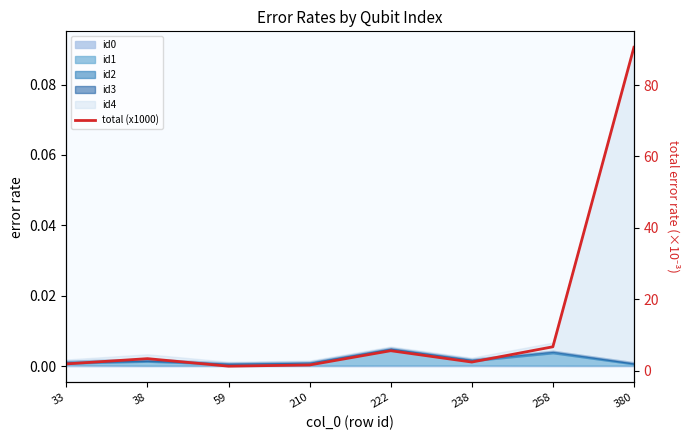

Rank the categories by value from highest to lowest.

380, 258, 222, 38, 238, 33, 210, 59